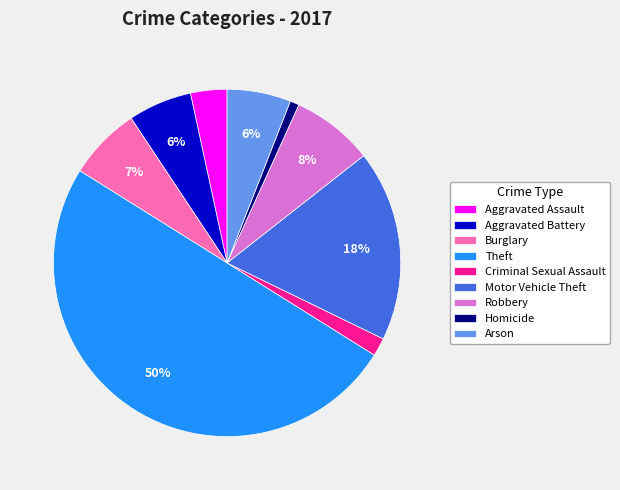

Combined, do Aggravated Battery and Criminal Sexual Assault account for over 50%?

No